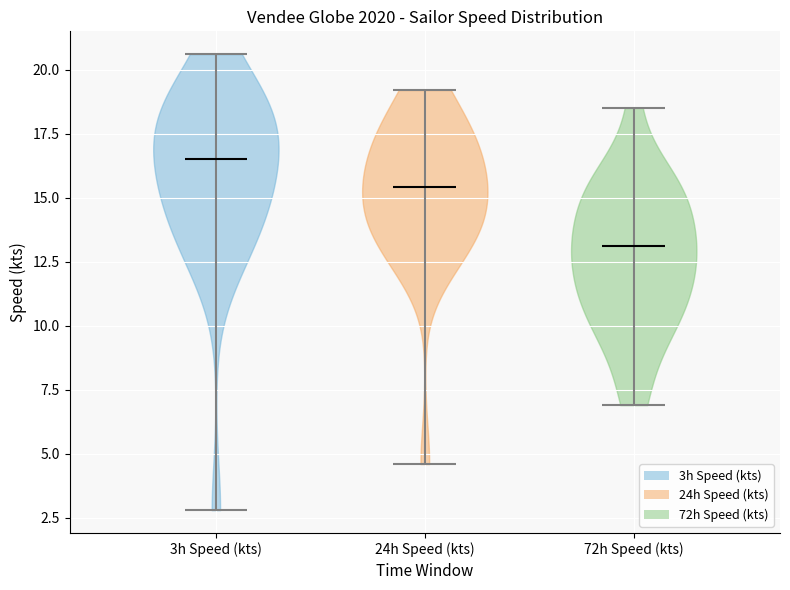

Reading left to right, read every violin against the y-axis: where its median line is, and the lowest and highest points it reaches. The values are not printed on the chart, so give them approximately, as read against the axis.

3h Speed (kts): median line 16.5, lowest point 3.0, highest point 20.5
24h Speed (kts): median line 15.5, lowest point 4.5, highest point 19.0
72h Speed (kts): median line 13.0, lowest point 7.0, highest point 18.5